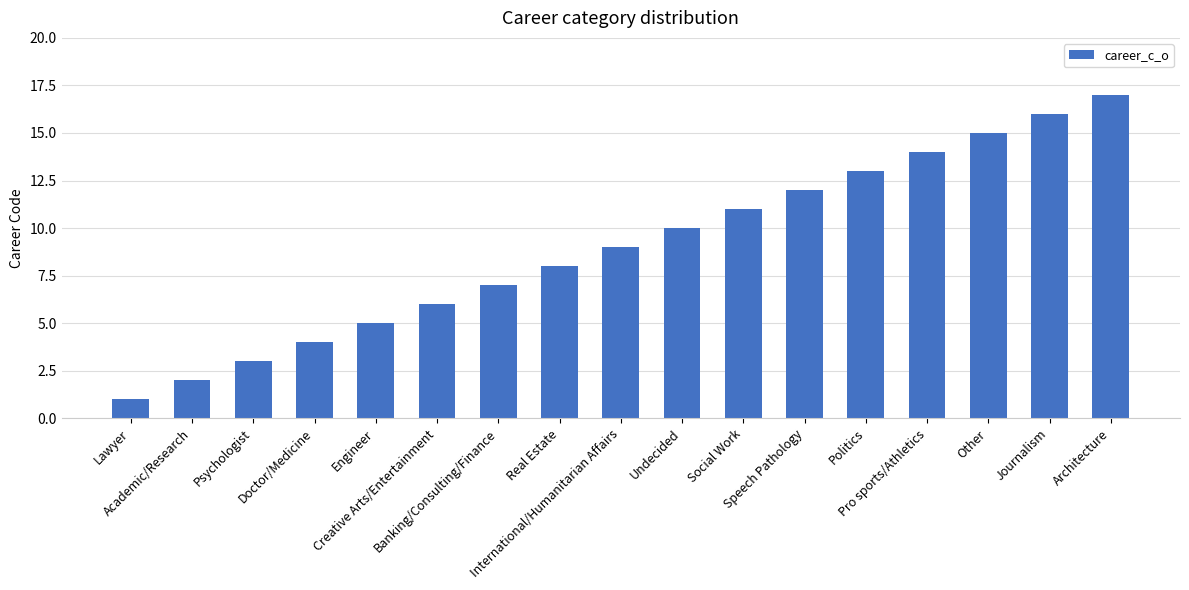

What is the sum of all values?

153